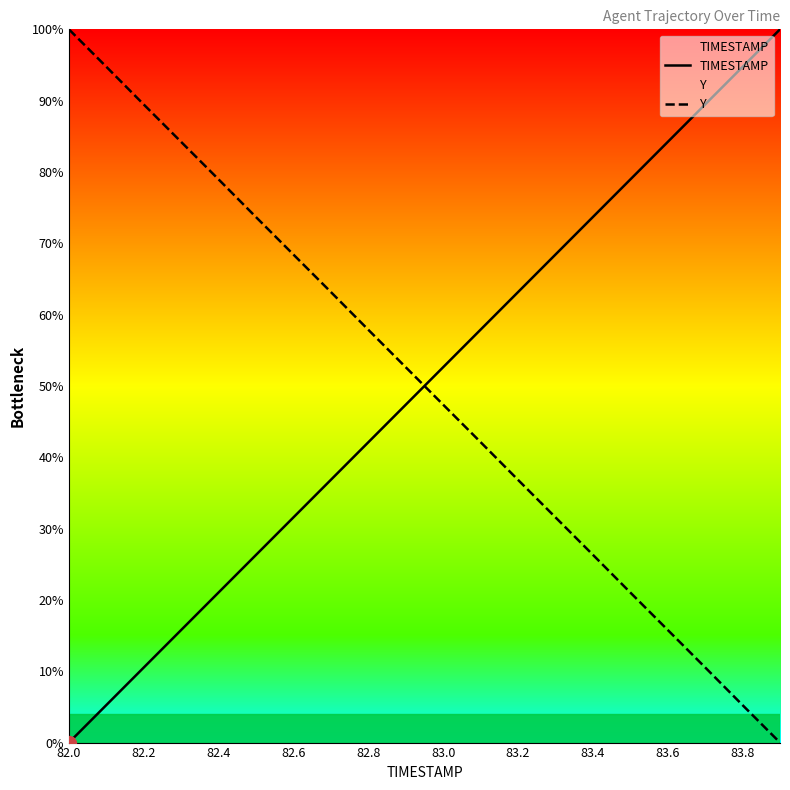

After their last crossing, which series has the higher values: TIMESTAMP or Y?

TIMESTAMP